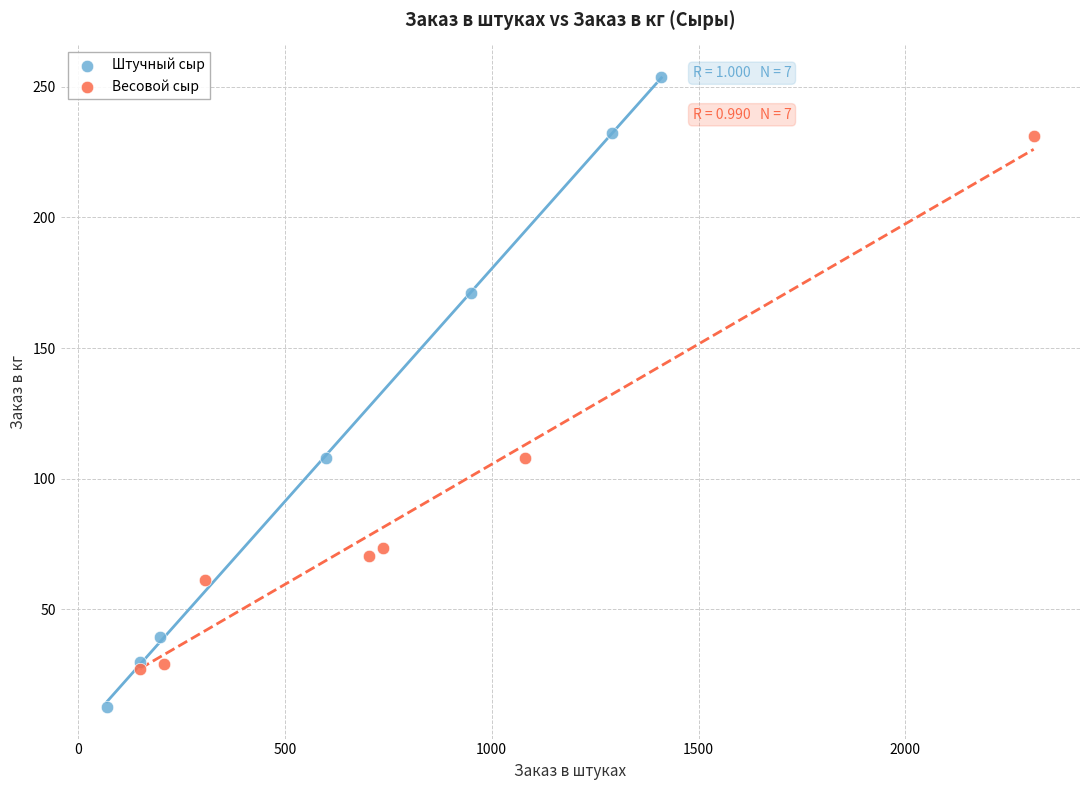

Which series has the widest spread of Y values?

Штучный сыр